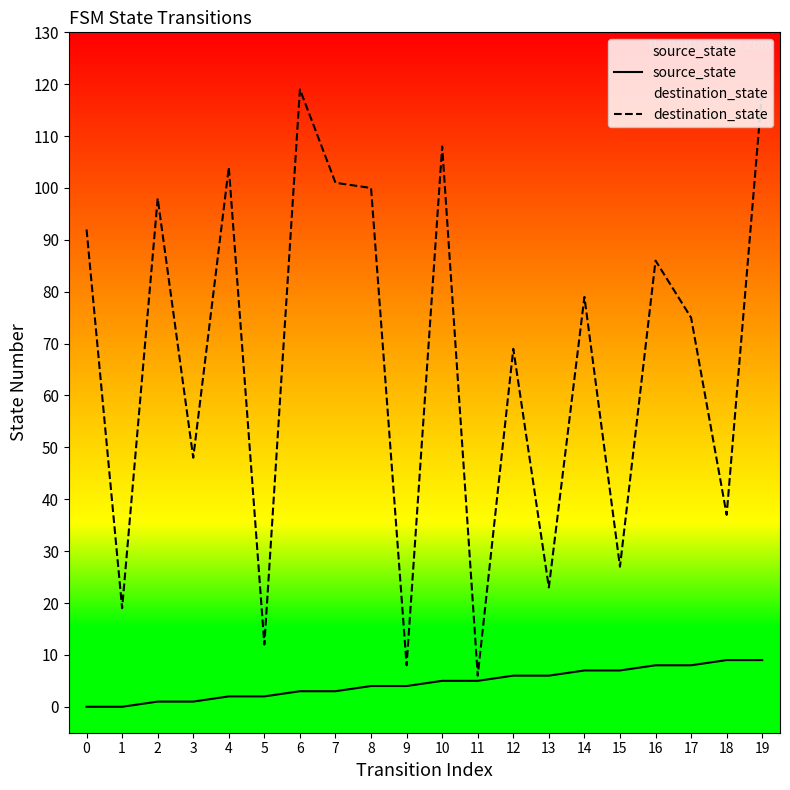

At which label is source_state closest to 4?

8